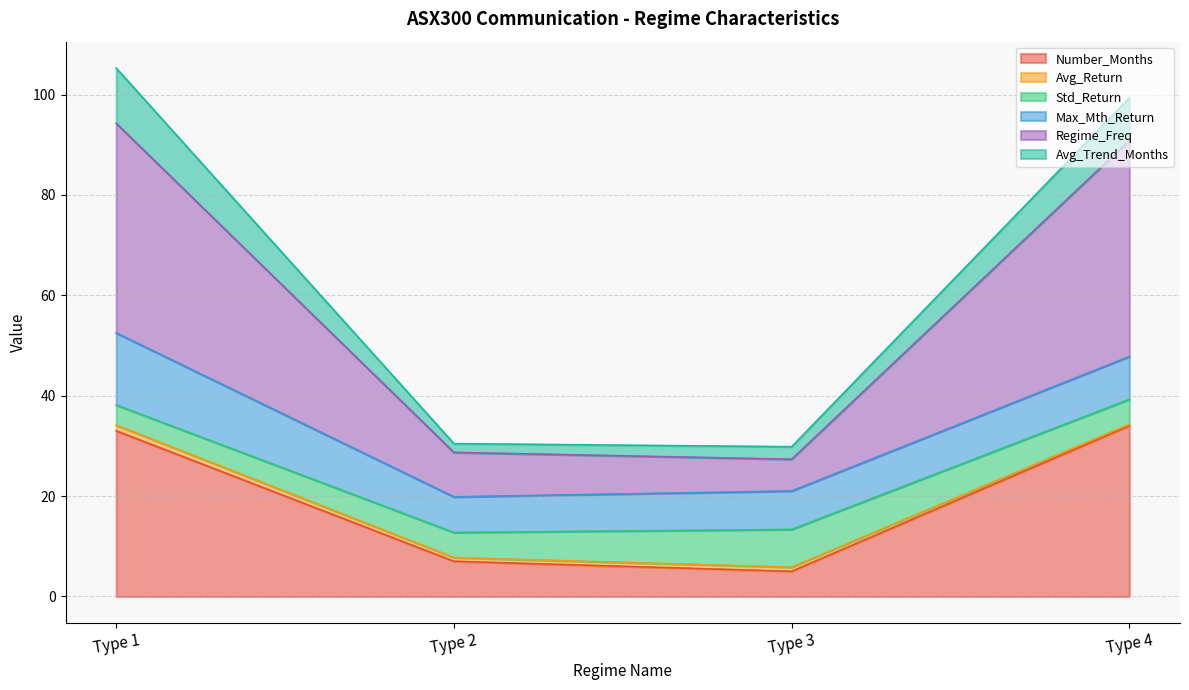

Does the chart have visible grid lines?

Yes